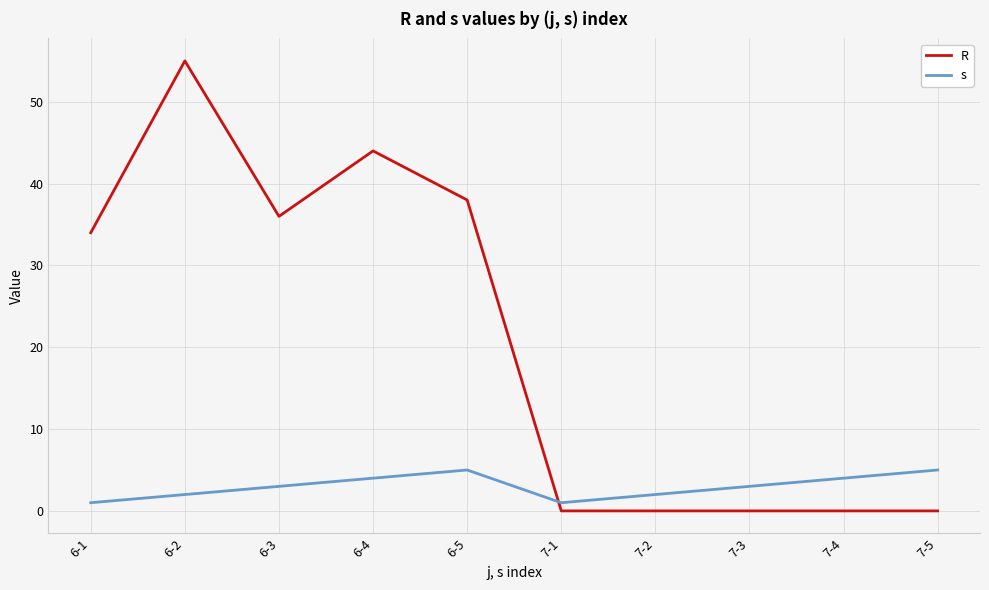

Rank the series at 7-2 from lowest to highest value.

R, s